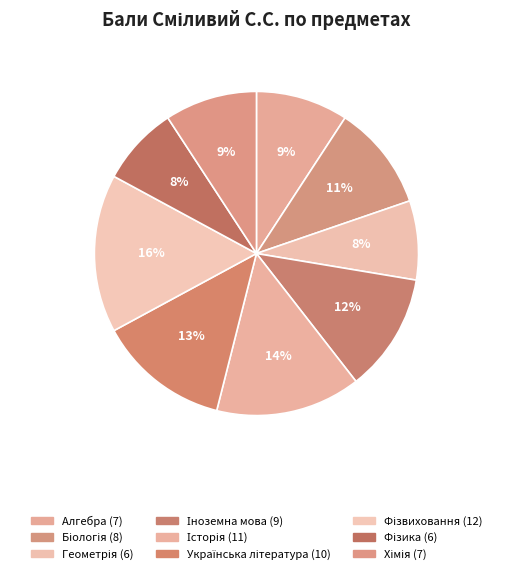

How many slices are in this pie chart?

9